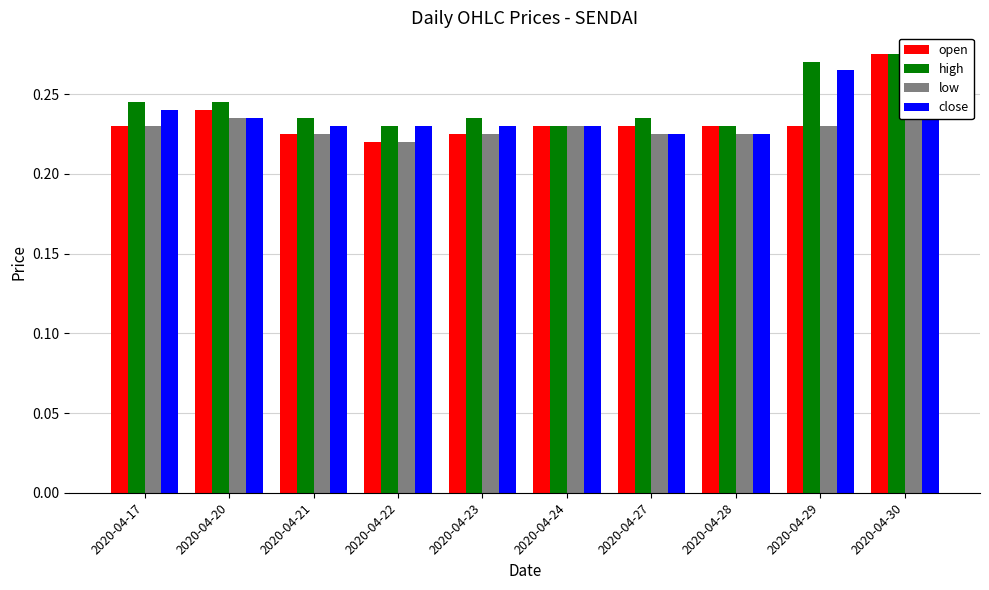

What are all the series names shown in the legend?

open, high, low, close